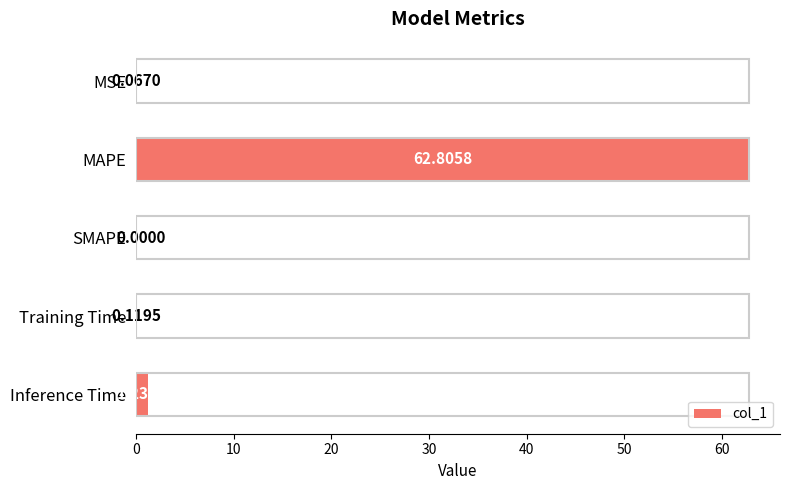

What is the sum of all values?

64.2